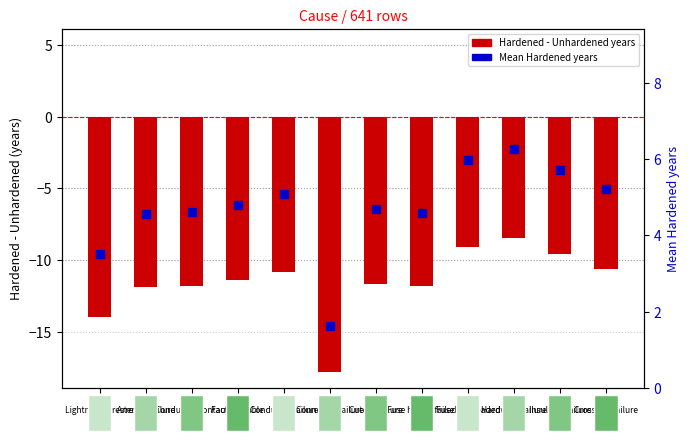

At which category is the sum across all series the highest?

528